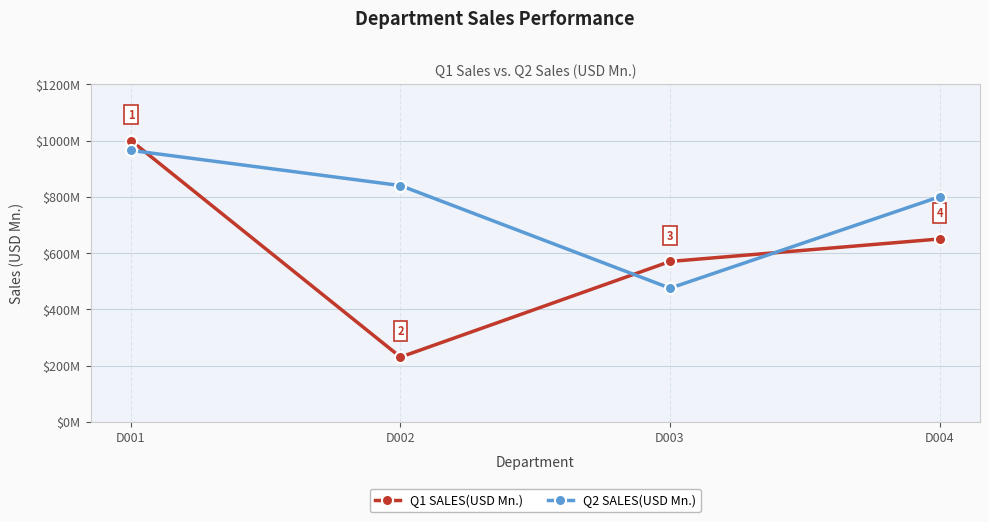

True or false: Q2 SALES(USD Mn.) has more than 1 points higher than both neighbors.

False